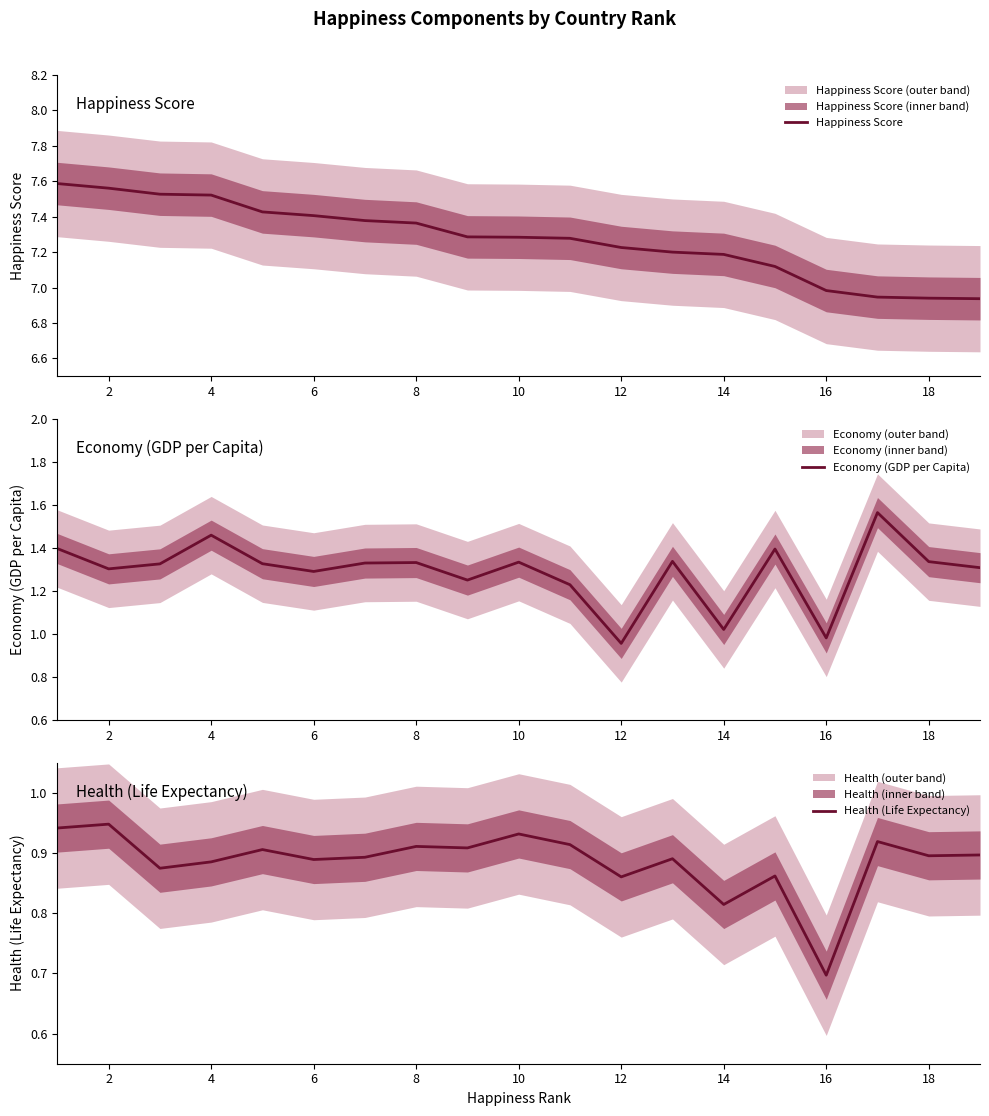

At how many categories does at least one series exceed 2?

19